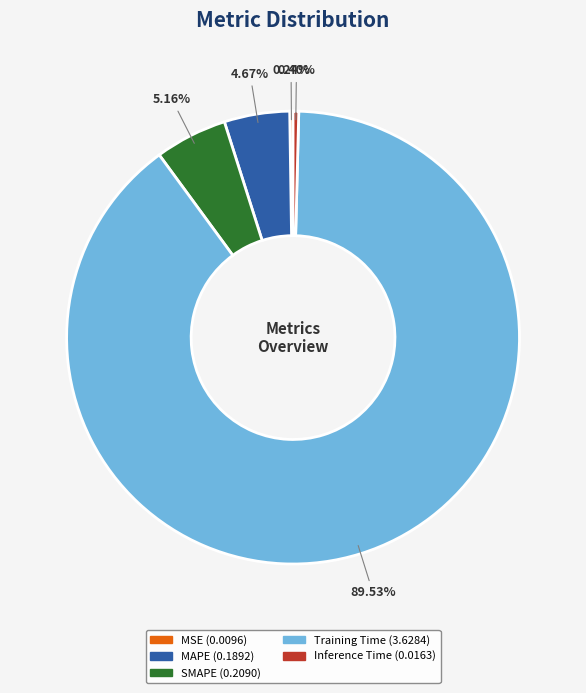

Is there any slice that represents more than half of the pie?

Yes